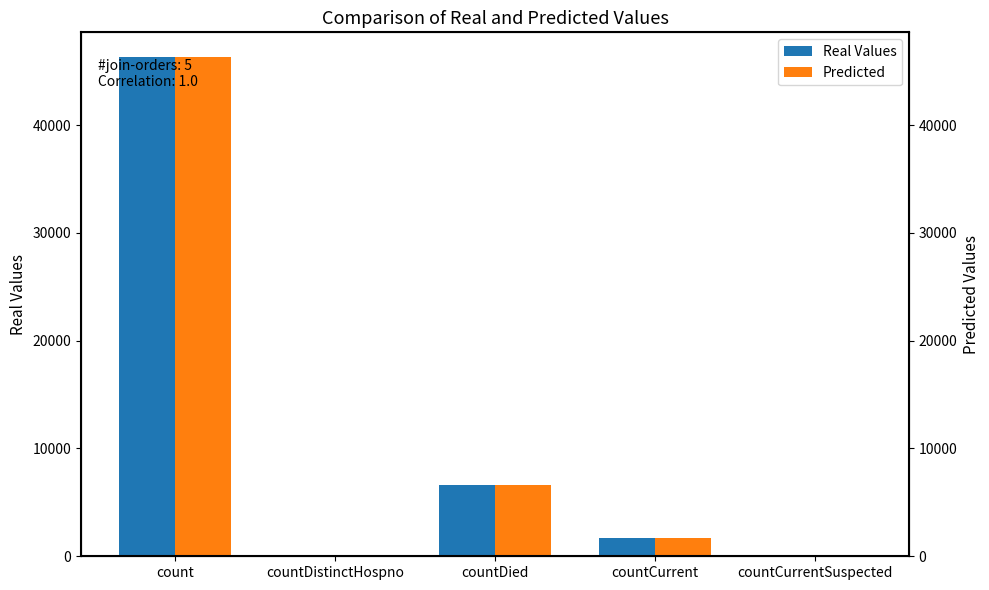

Reading right to left, what are all the values shown in this chart?

Real Values: countCurrentSuspected=0	countCurrent=1721	countDied=6642	countDistinctHospno=0	count=46288
Predicted: countCurrentSuspected=0	countCurrent=1721	countDied=6642	countDistinctHospno=0	count=46288